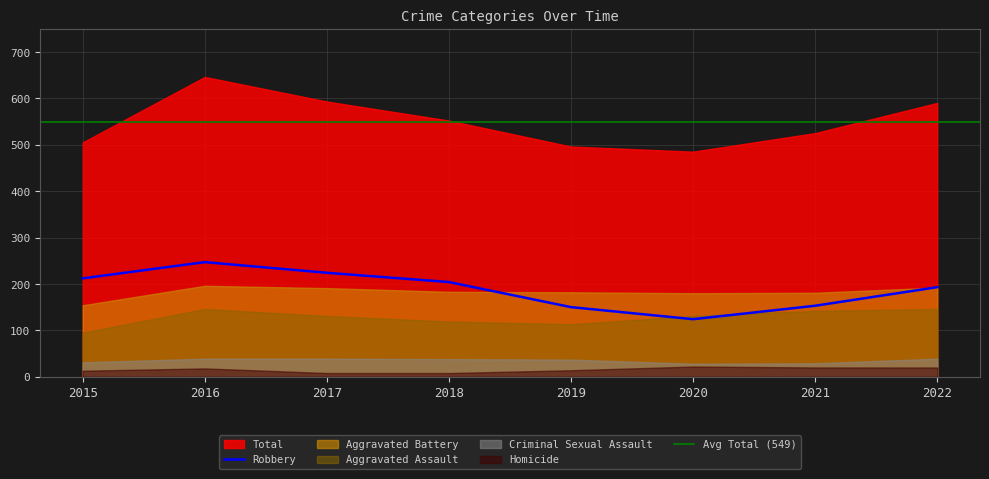

What is the lowest value of the Aggravated Battery series?

154